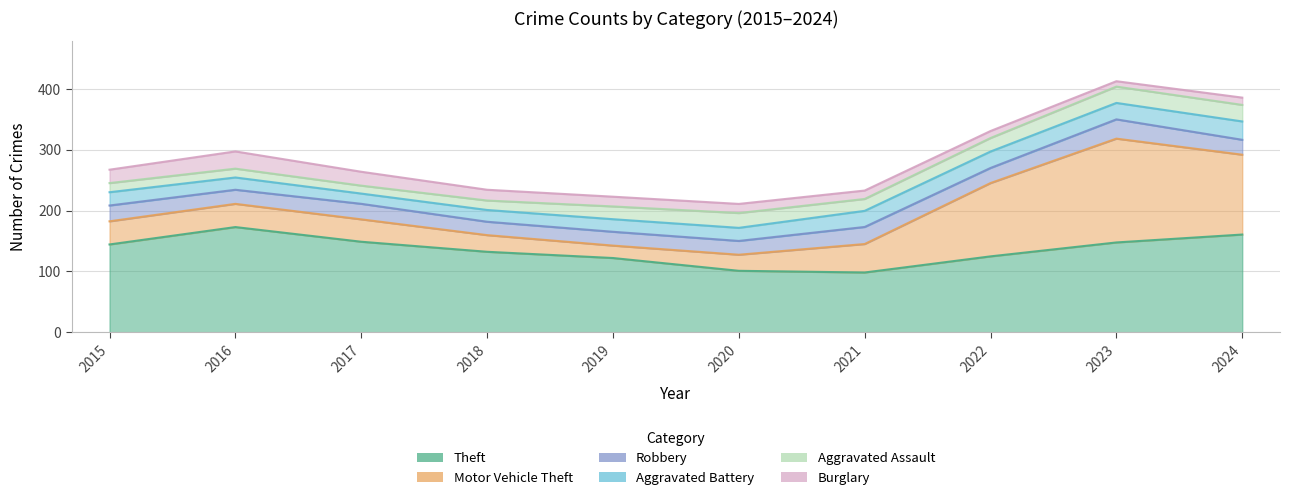

Where is the first local minimum for Aggravated Assault?

2017